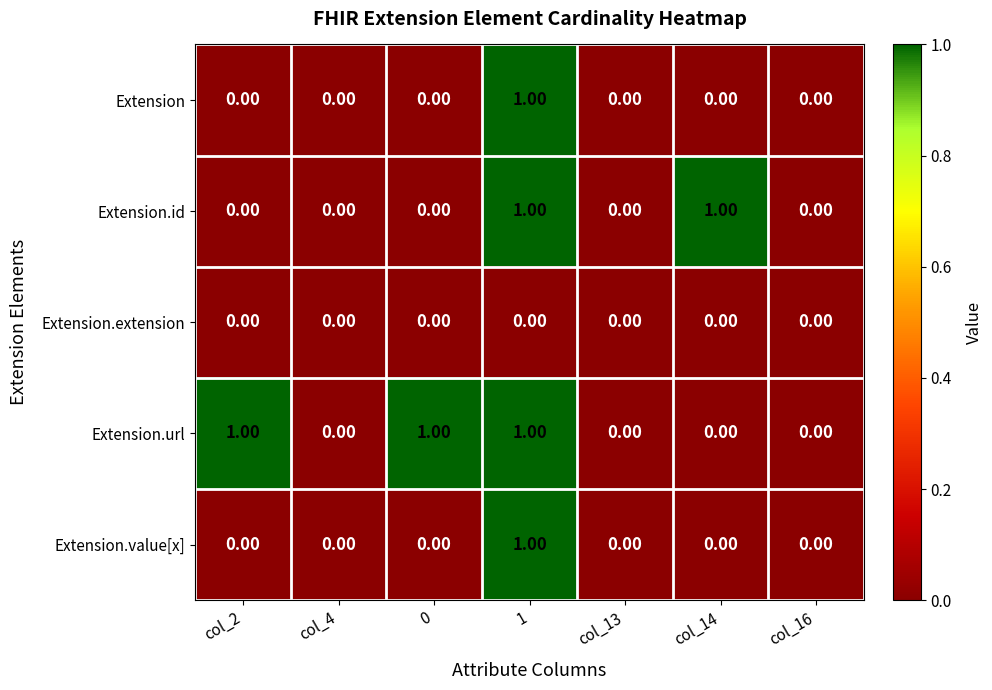

Which series has the largest total across all categories?

Extension.url